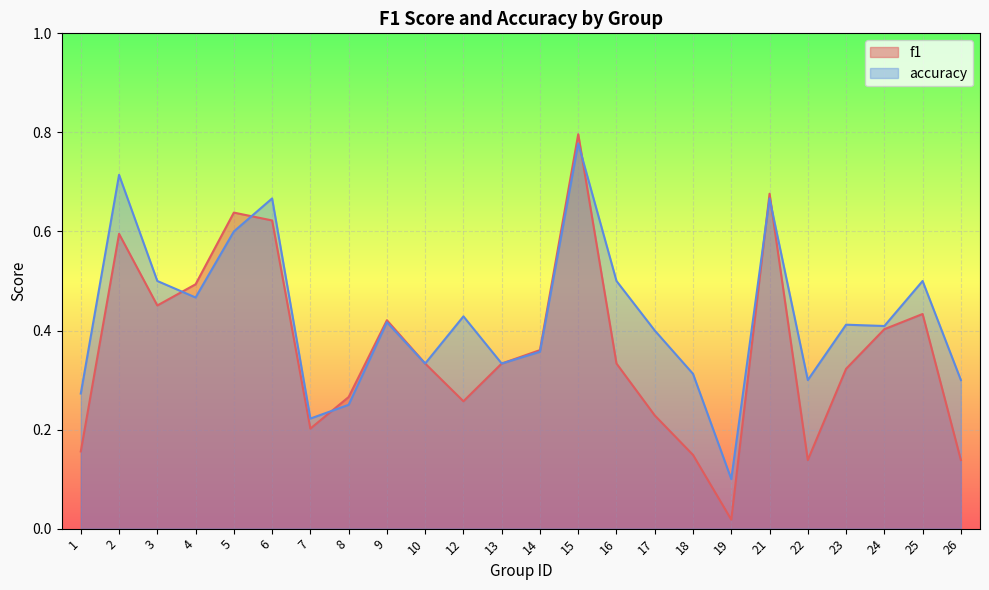

True or false: accuracy has more than 1 interior local peaks.

True